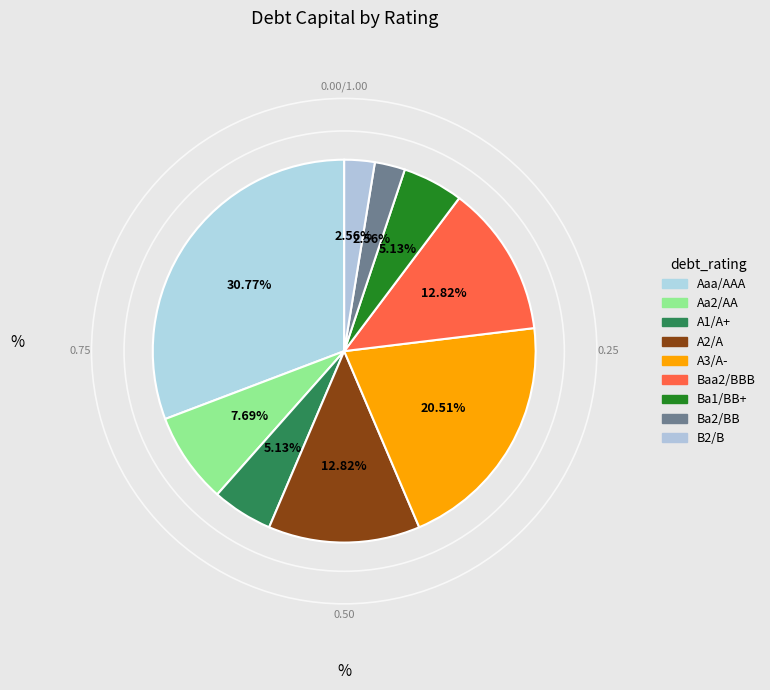

True or false: A2/A accounts for 26% of the total.

False